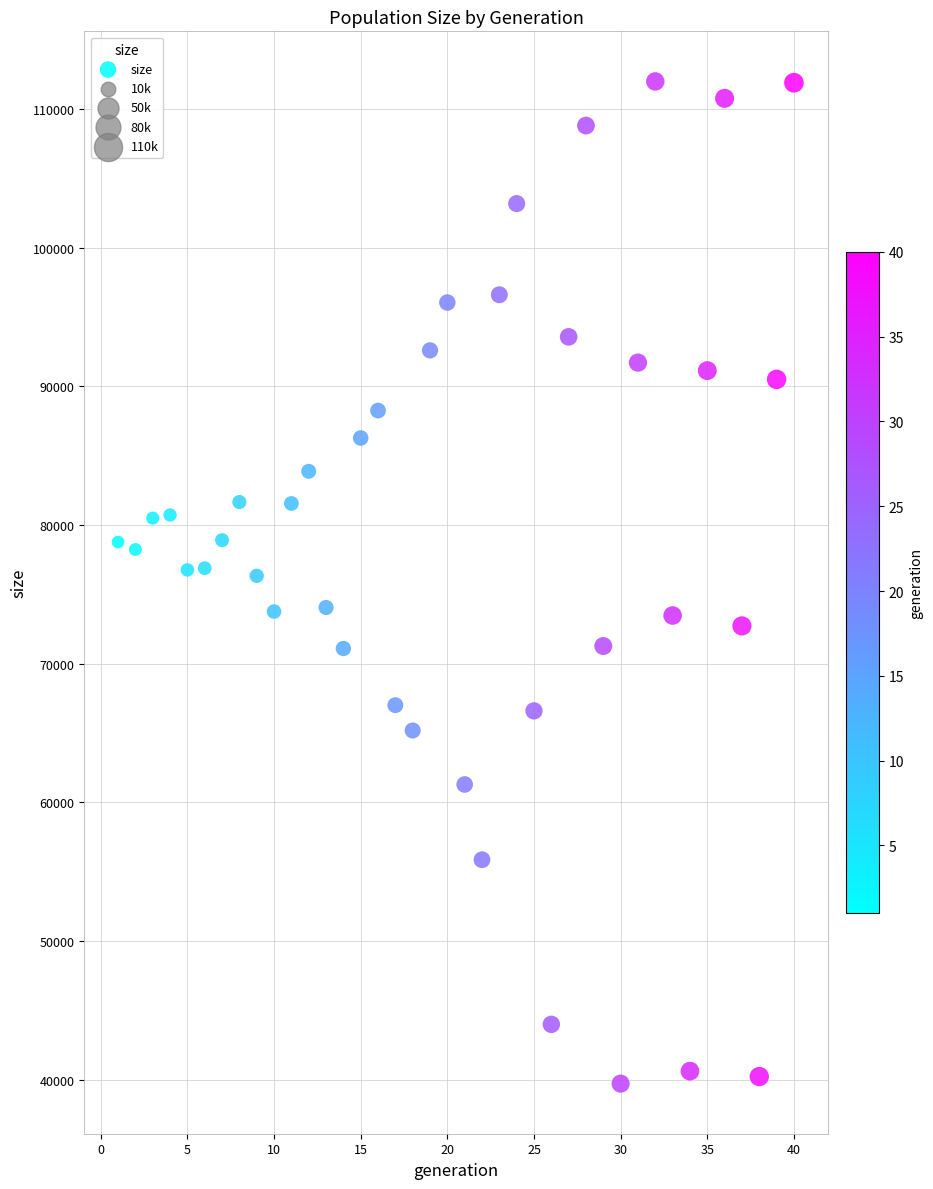

What is the range of Y values (max minus min)?

72239